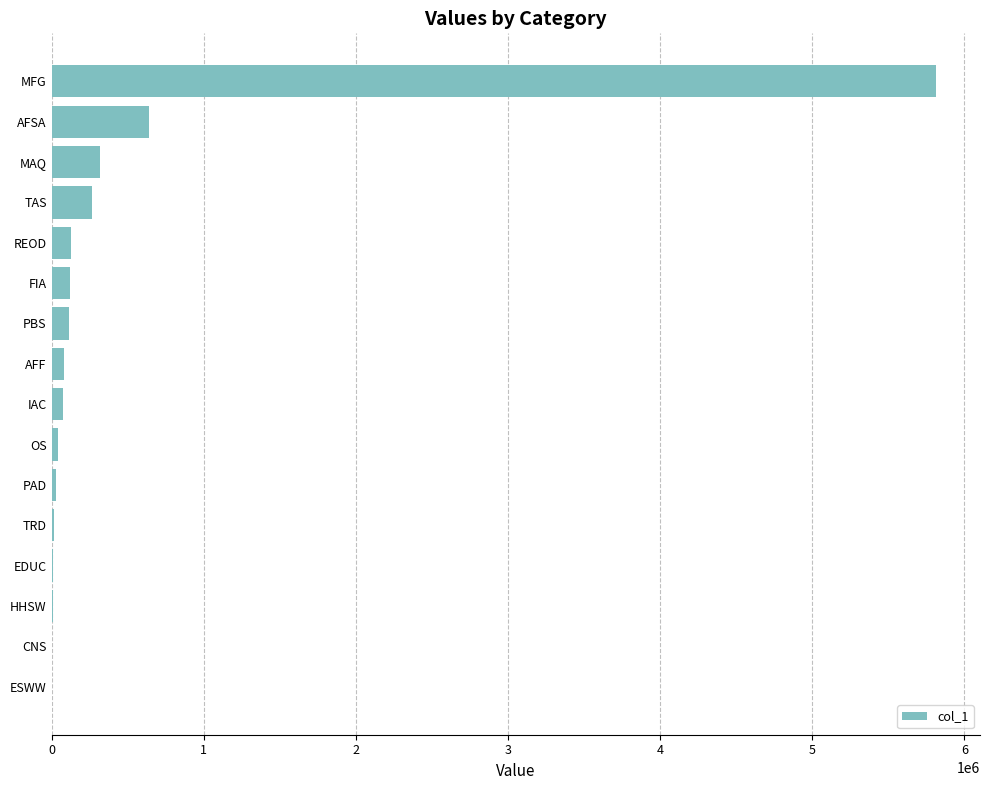

How many values exceed 78355?

8